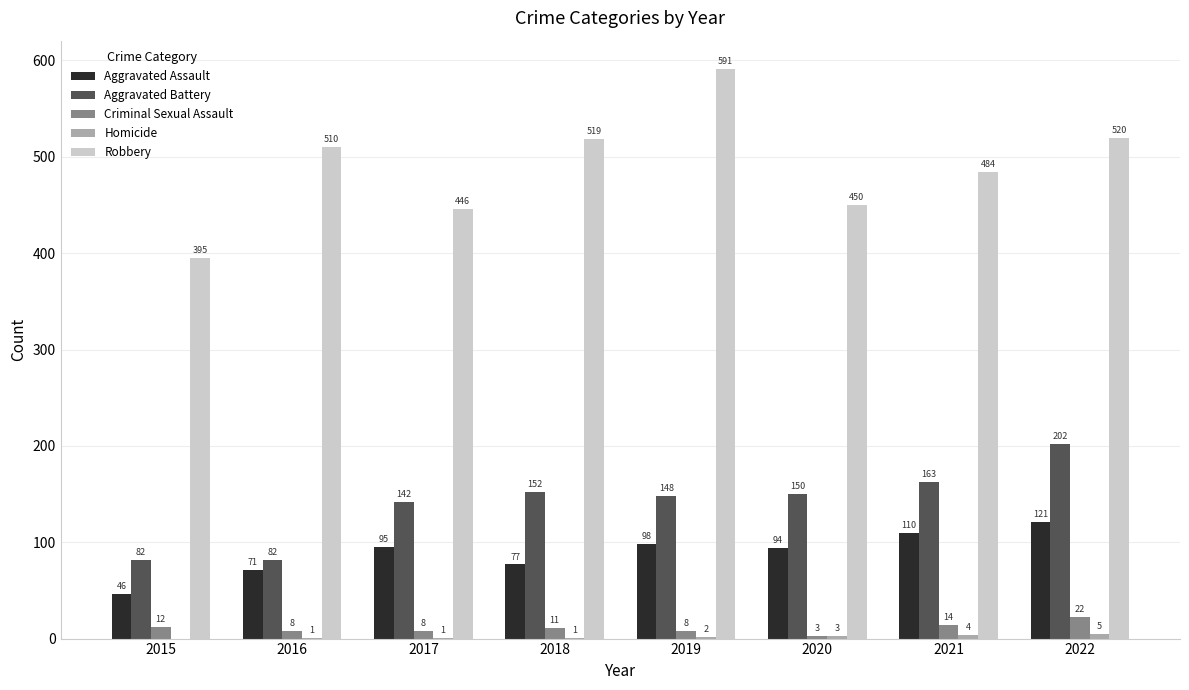

How many data points does each series have?

8